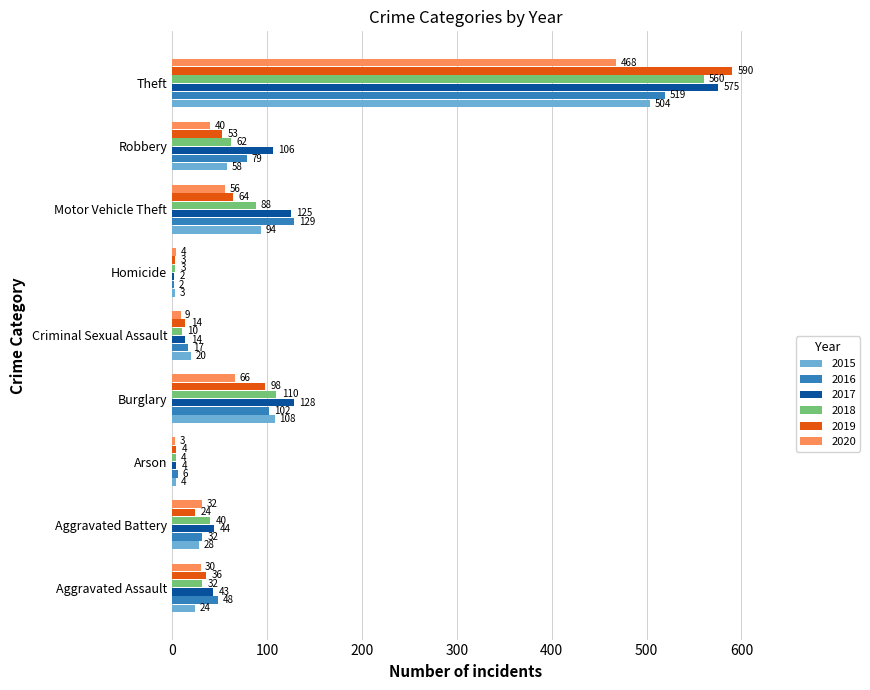

At Motor Vehicle Theft, list the series in order from largest to smallest.

2016, 2017, 2015, 2018, 2019, 2020